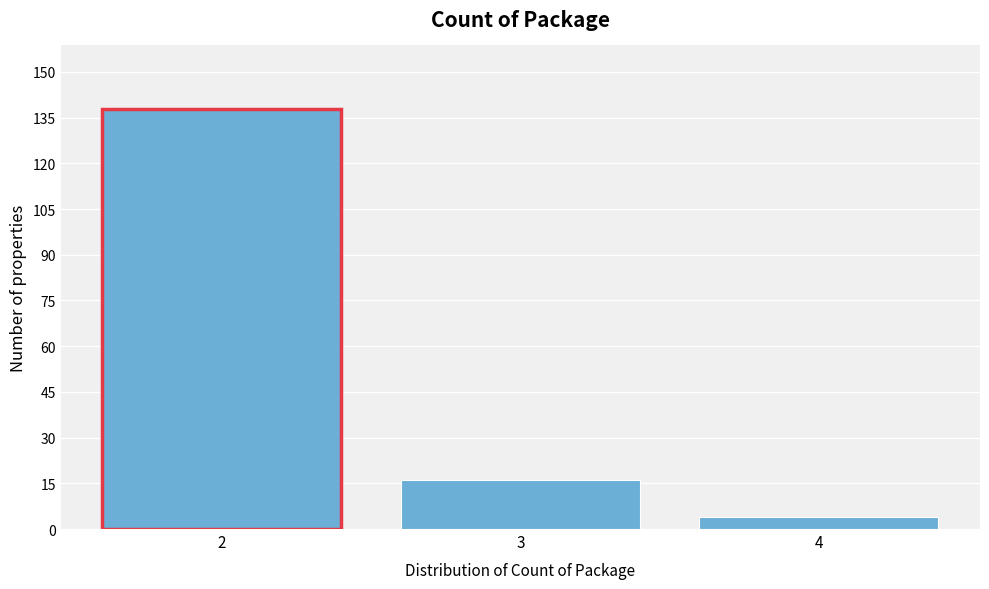

How tall is the bar that spans 3.5 to 4.5 on the x-axis? The values are not printed on the chart, so give them approximately, as read against the axis.

4